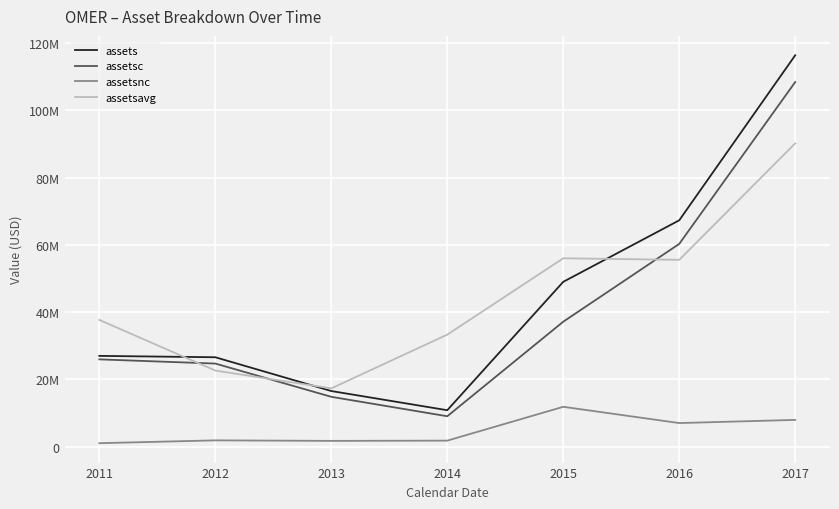

How many times do assetsc and assetsavg cross each other?

3